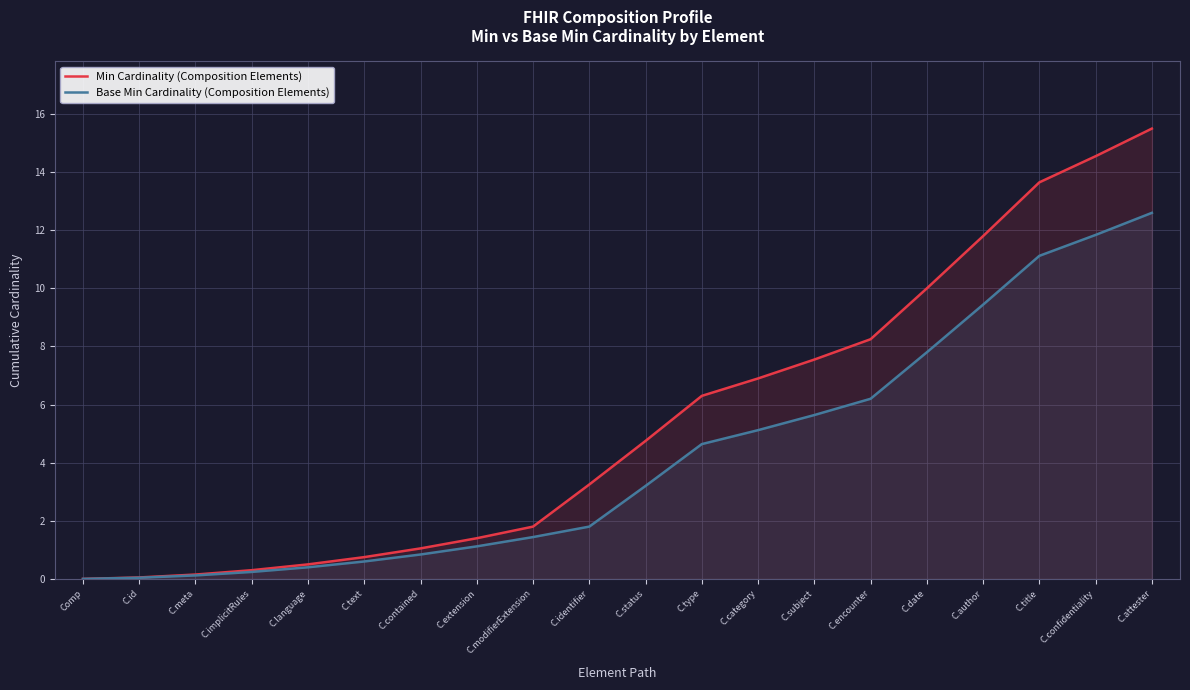

What is the difference between the maximum and minimum values in the Base Min Cardinality (Composition Elements) series?

12.6